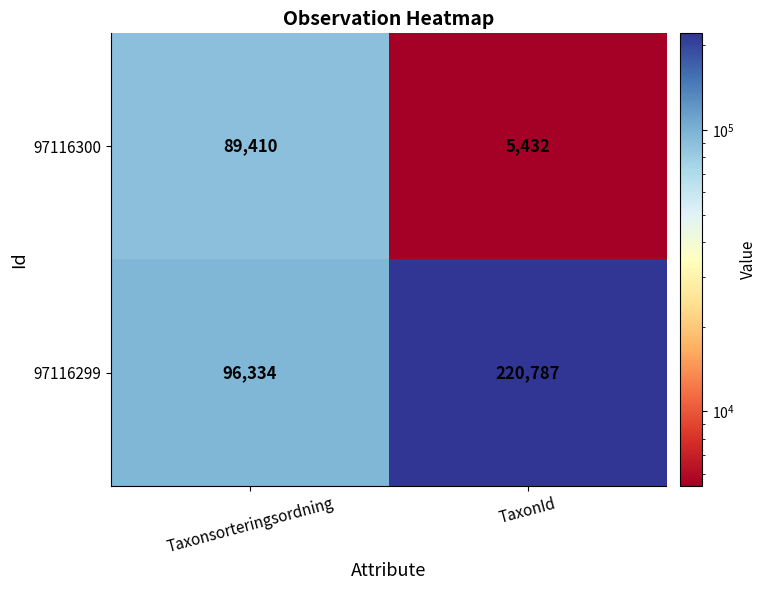

Read the 97116299 value at TaxonId, to the nearest 10.

220790